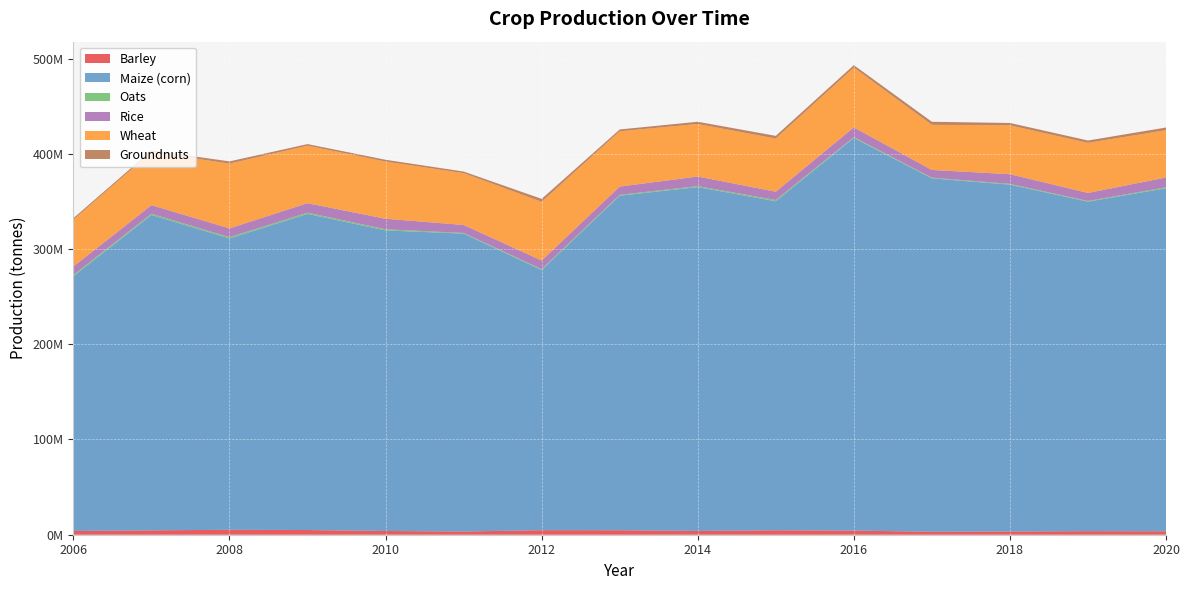

Reading left to right, list all the values displayed in this chart.

Barley: 2006=3922630	2007=4574610	2008=5205180	2009=4933700	2010=3924280	2011=3370110	2012=4767940	2013=4719070	2014=3952610	2015=4665770	2016=4352610	2017=3119070	2018=3342660	2019=3755720	2020=3599510
Maize (corn): 2006=267502850	2007=331177280	2008=305911450	2009=331921050	2010=315617920	2011=312788890	2012=273192400	2013=351271870	2014=361091140	2015=345486340	2016=412262180	2017=371096030	2018=364262150	2019=345962110	2020=360251560
Oats: 2006=1357470	2007=1312590	2008=1307090	2009=1321490	2010=1188140	2011=727580	2012=892470	2013=938280	2014=1019410	2015=1299600	2016=938070	2017=719720	2018=814720	2019=773040	2020=948630
Rice: 2006=8826230	2007=8998730	2008=9241170	2009=9972230	2010=11027010	2011=8388780	2012=9069080	2013=8616120	2014=10079500	2015=8724530	2016=10167050	2017=8084290	2018=10152890	2019=8396180	2020=10322990
Wheat: 2006=49216040	2007=55820360	2008=68016096	2009=60365728	2010=60062408	2011=54418808	2012=61677384	2013=58104610	2014=55147120	2015=55839540	2016=62831507	2017=47379810	2018=51305540	2019=52580890	2020=49690680
Groundnuts: 2006=1575980	2007=1696728	2008=2341630	2009=1674500	2010=1885510	2011=1659510	2012=3063510	2013=1892920	2014=2353540	2015=2817080	2016=2531760	2017=3227500	2018=2492910	2019=2479560	2020=2782290